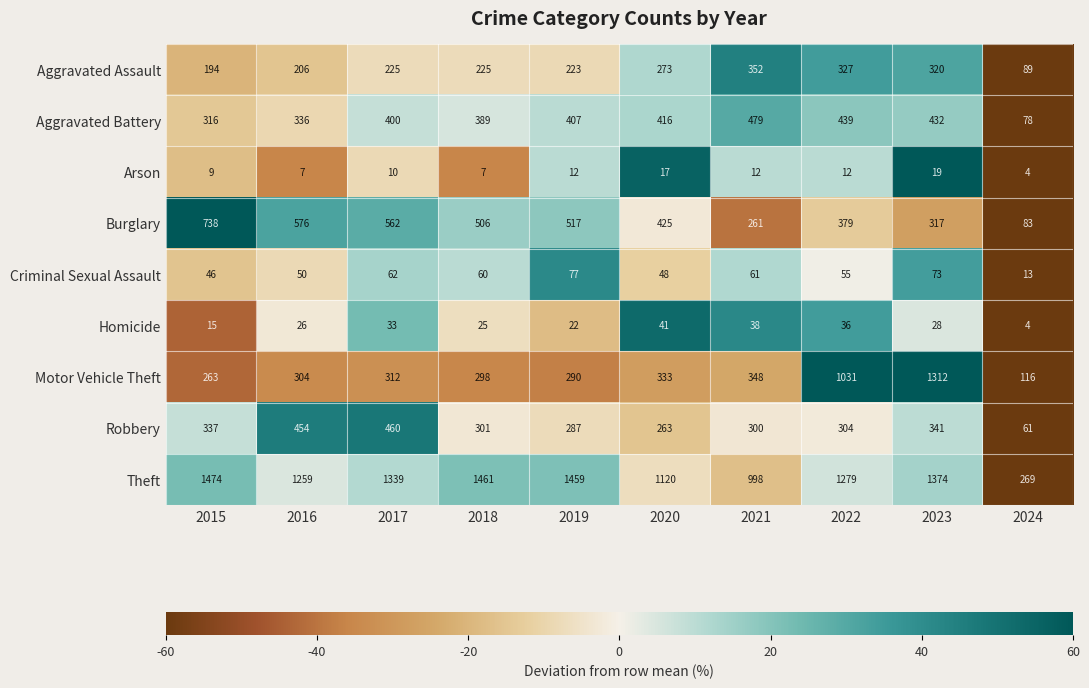

The value of Arson at 2016 is 7. True or false?

True